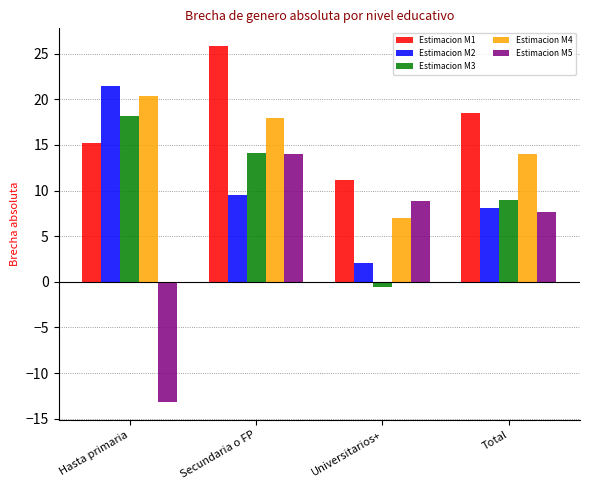

Reading left to right, transcribe all the data shown in this chart.

Estimacion M1: 15.2	25.8	11.1	18.5
Estimacion M2: 21.5	9.5	2.0	8.0
Estimacion M3: 18.2	14.1	-0.6	9.0
Estimacion M4: 20.3	18.0	6.9	14.0
Estimacion M5: -13.2	14.0	8.9	7.7